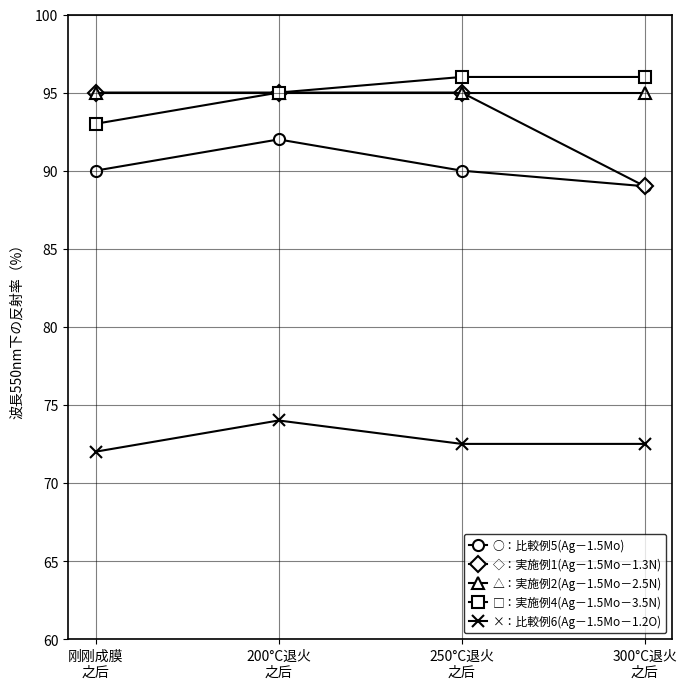

What is the maximum value shown in the chart?

96.0